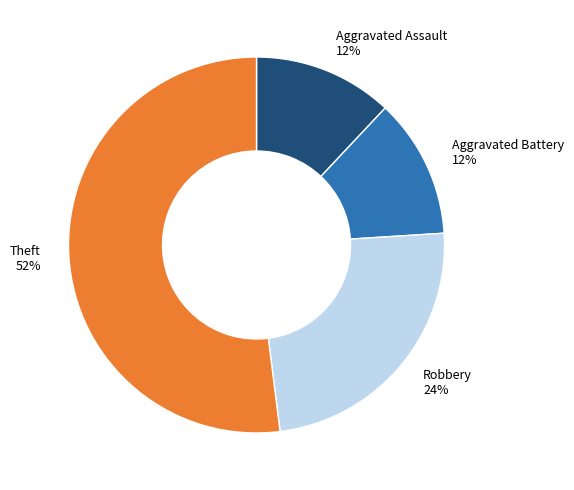

Do Aggravated Assault 12% and Robbery 24% together represent more than half of the pie?

No